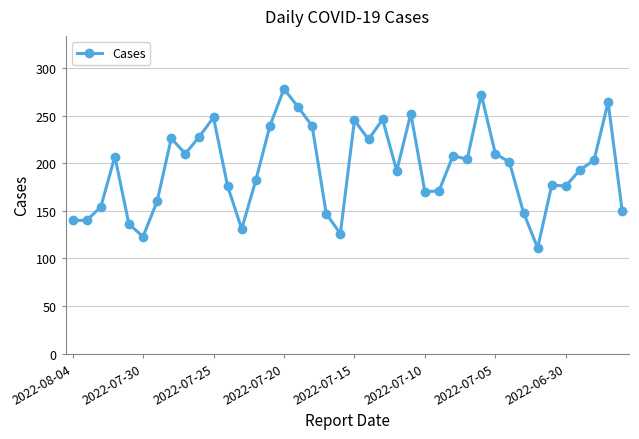

True or false: there are more than 2 points higher than both neighbors.

True